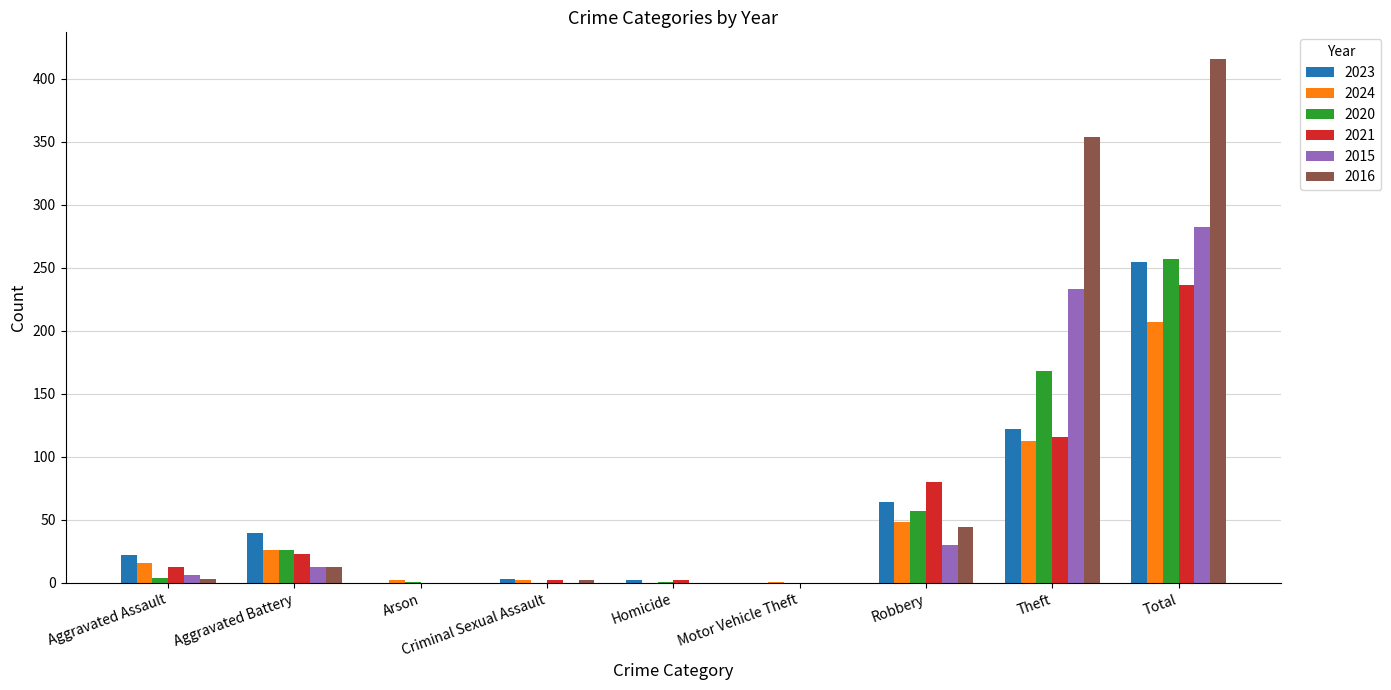

How many distinct data groups are displayed?

6